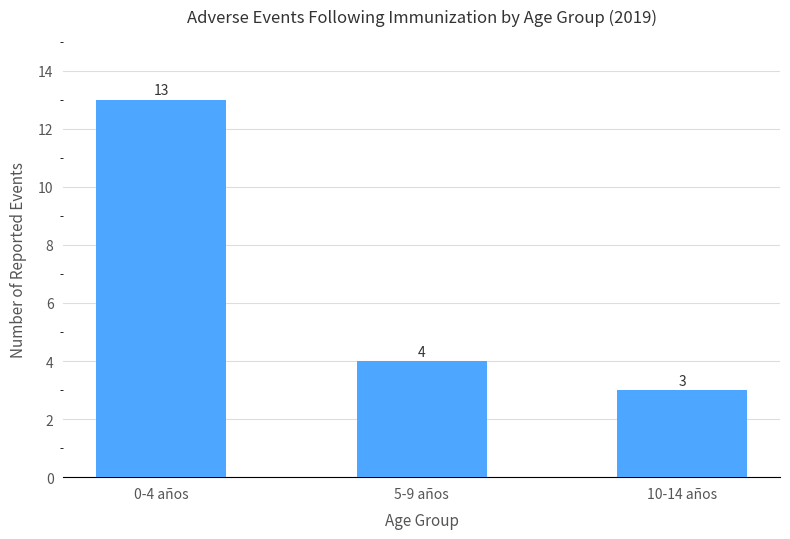

Where does the data first go above 4?

0-4 años